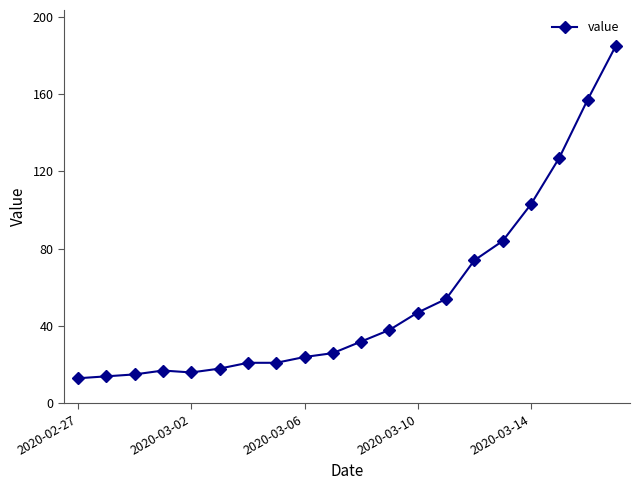

What is the value of the 5th point from the left?

16